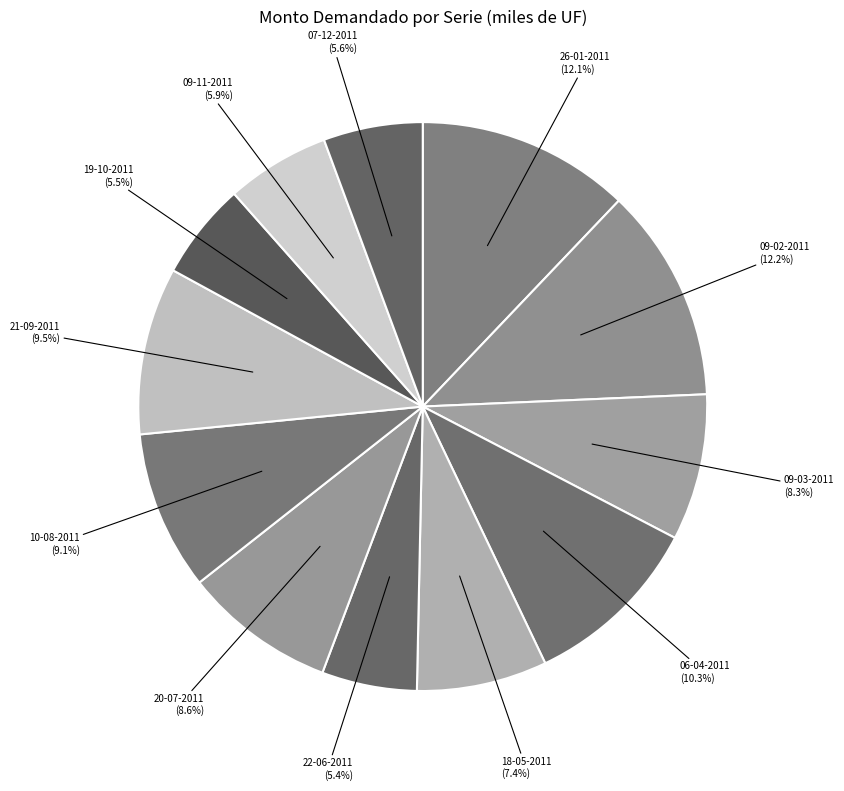

To the nearest percent, what is the difference between the largest and smallest slice percentages?

7%